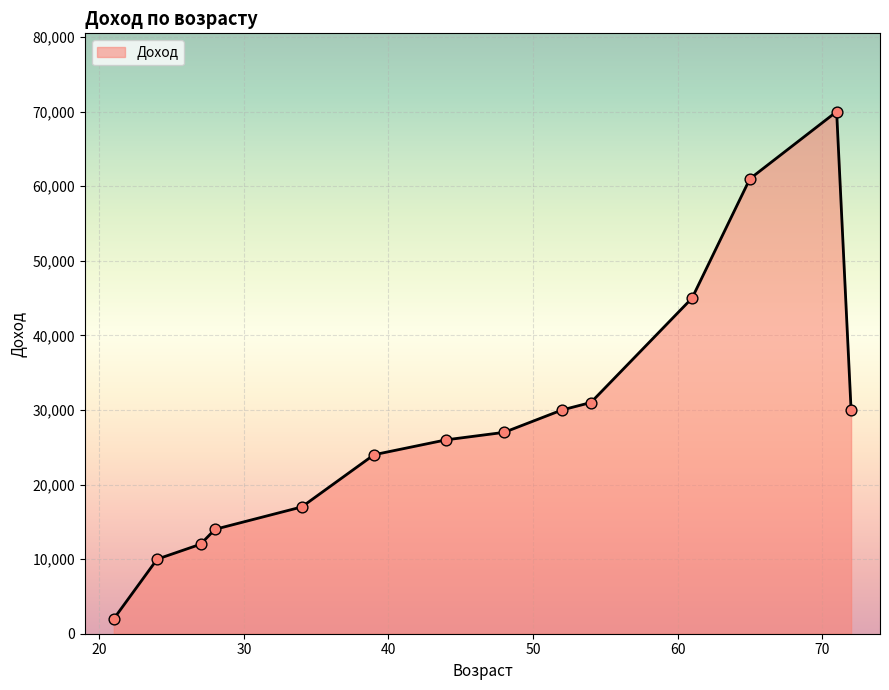

What is the maximum value shown in the chart?

70000